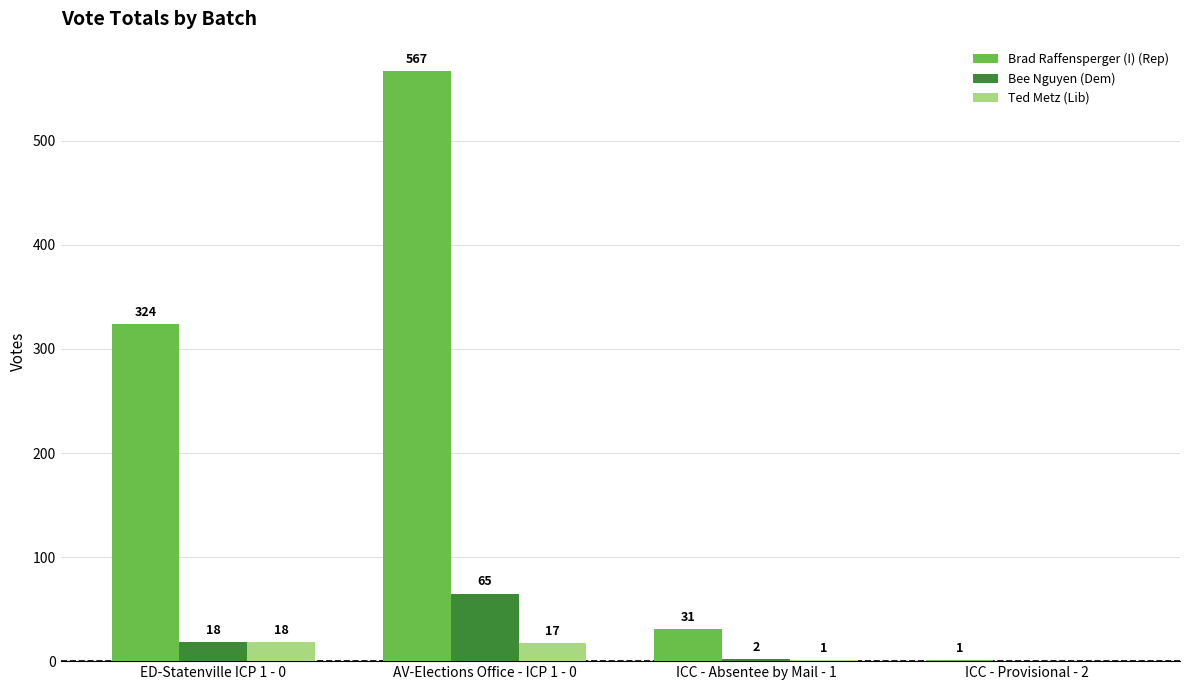

The value of Ted Metz (Lib) at AV-Elections Office - ICP 1 - 0 is 17. True or false?

True